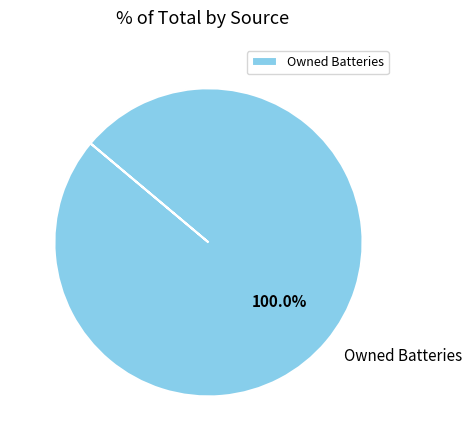

Does any single category account for the majority?

Yes